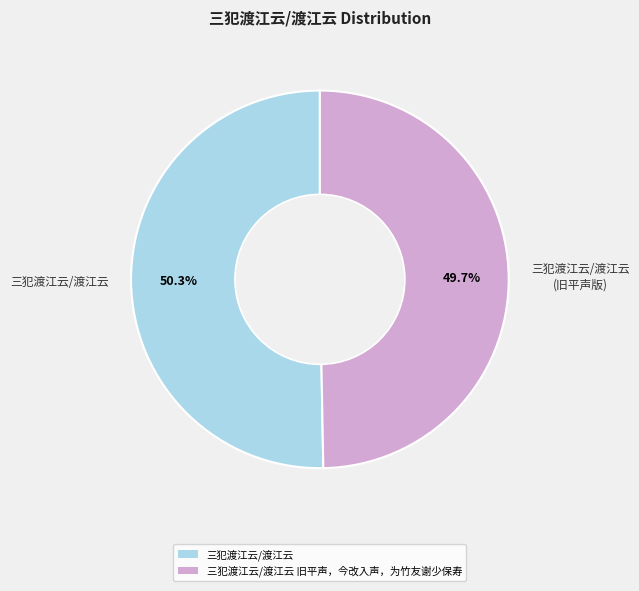

To the nearest percent, what percentage of the pie is 三犯渡江云/渡江云?

50%